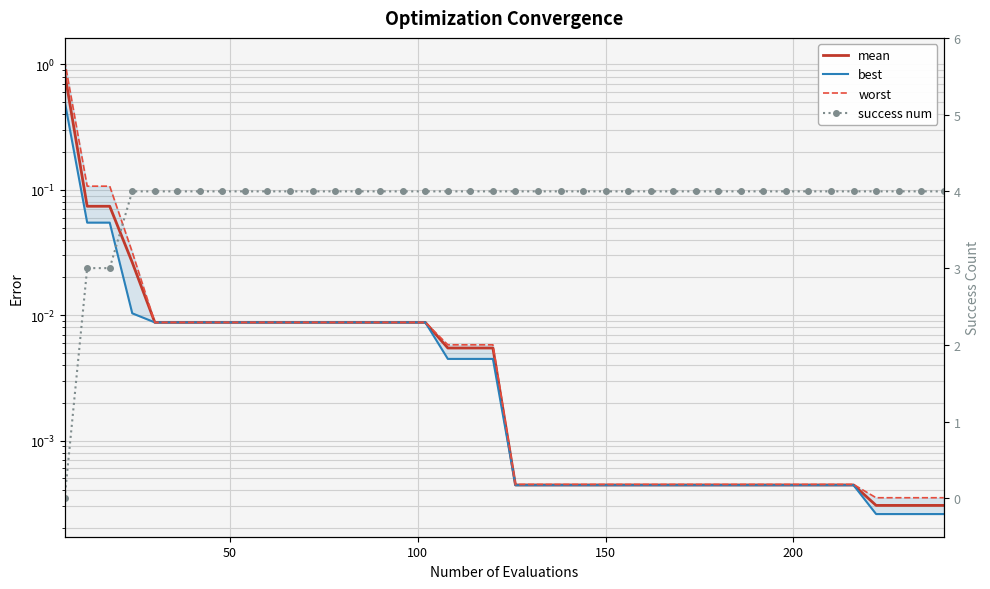

True or false: best has more than 0 points higher than both neighbors.

False